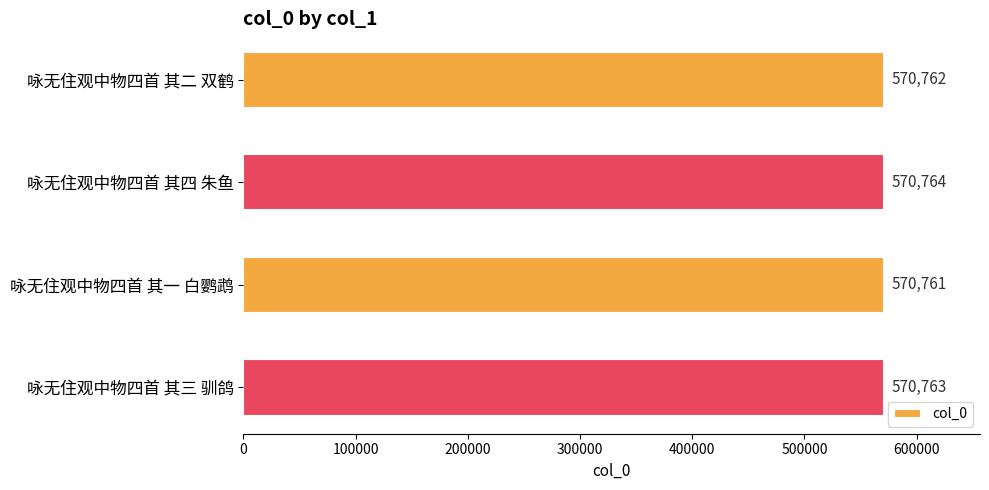

What is the smallest value displayed?

570761